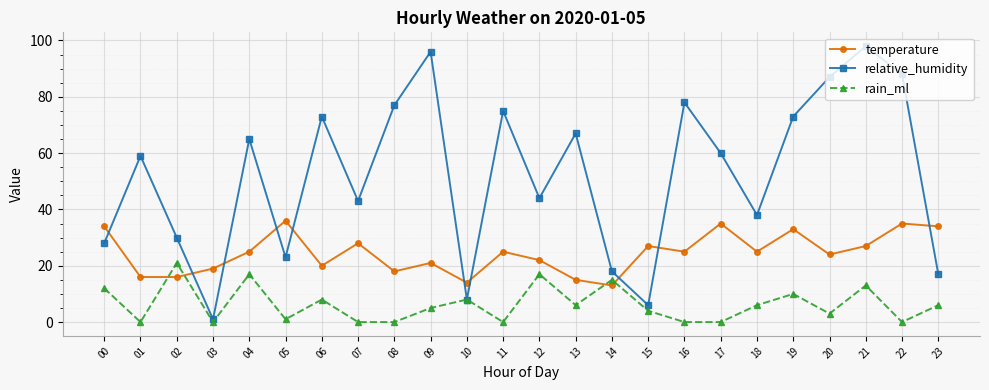

Where does the rain_ml series first go above 6?

00